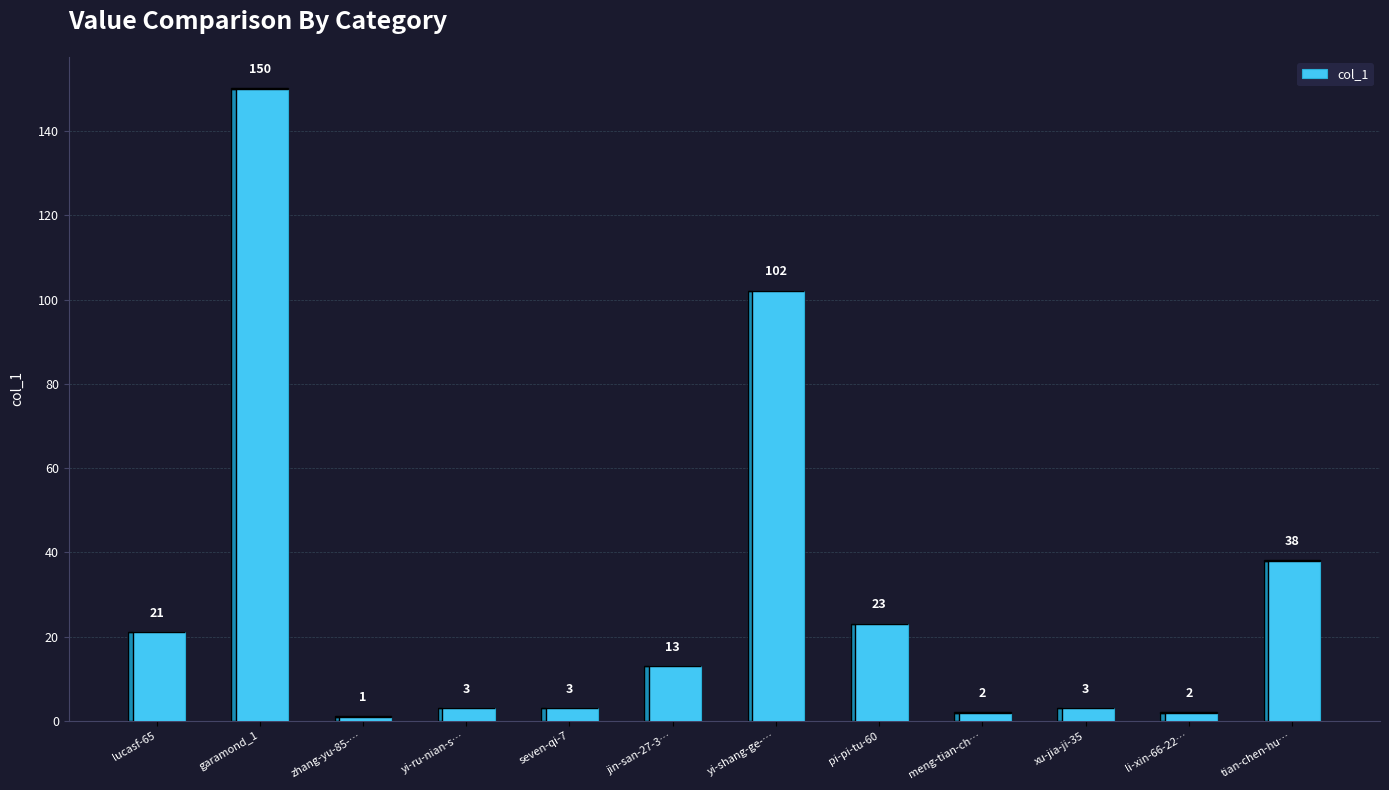

What is the minimum value shown in the chart?

1